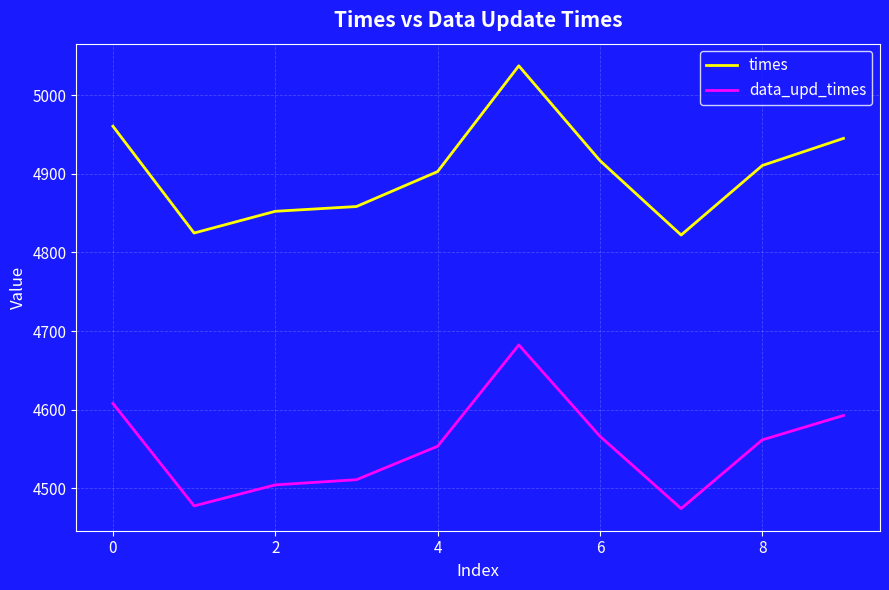

List the series in order of their overall mean, lowest first.

data_upd_times, times